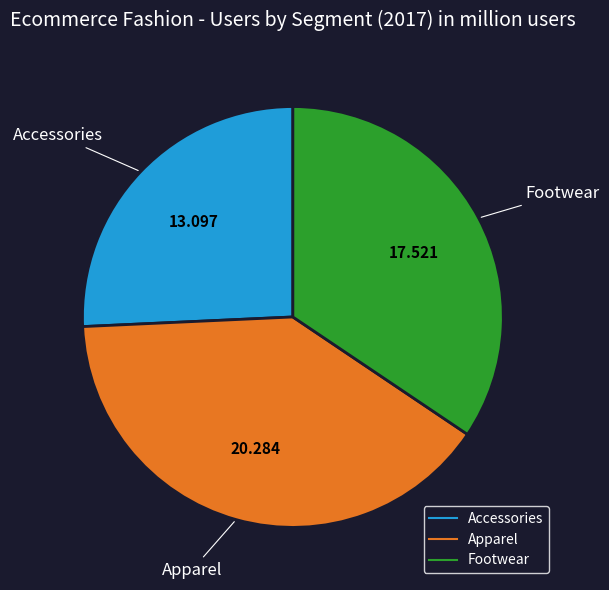

Between Apparel and Accessories, which is larger?

Apparel